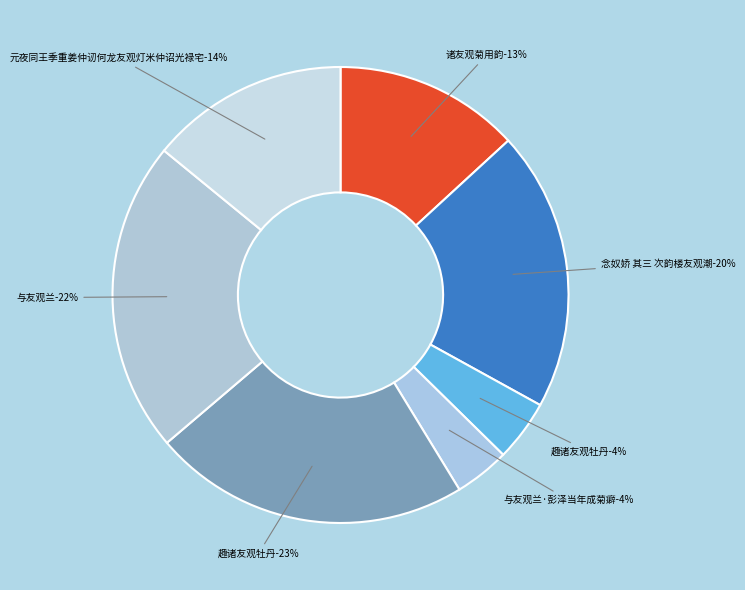

How many slices are in this pie chart?

7